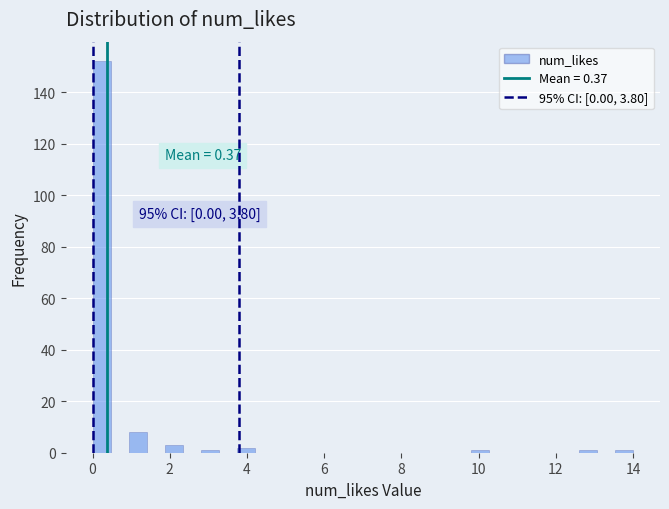

Read against the x-axis, roughly where is the centre of the tallest bar?

0.2